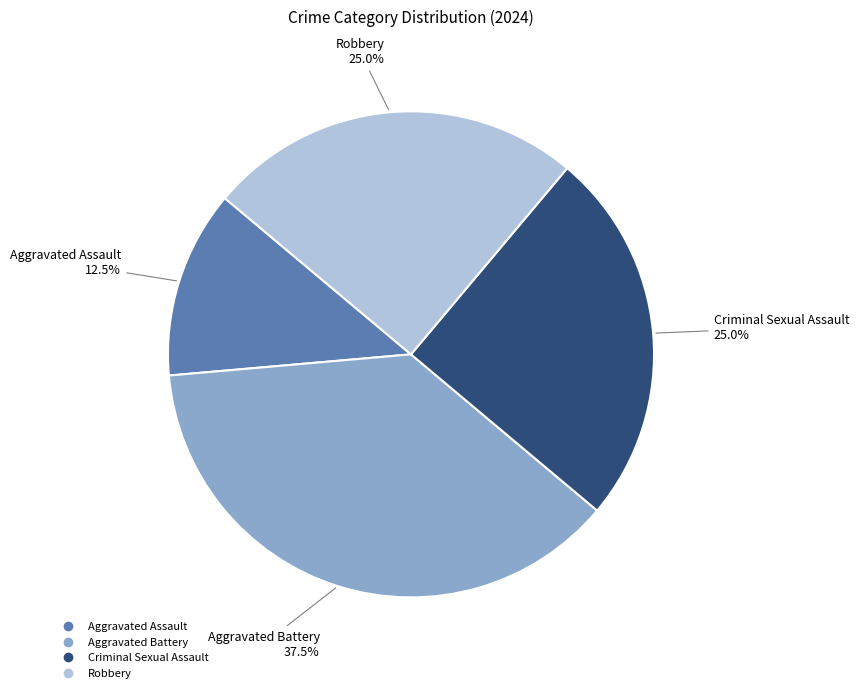

Count the number of slices in the pie.

4